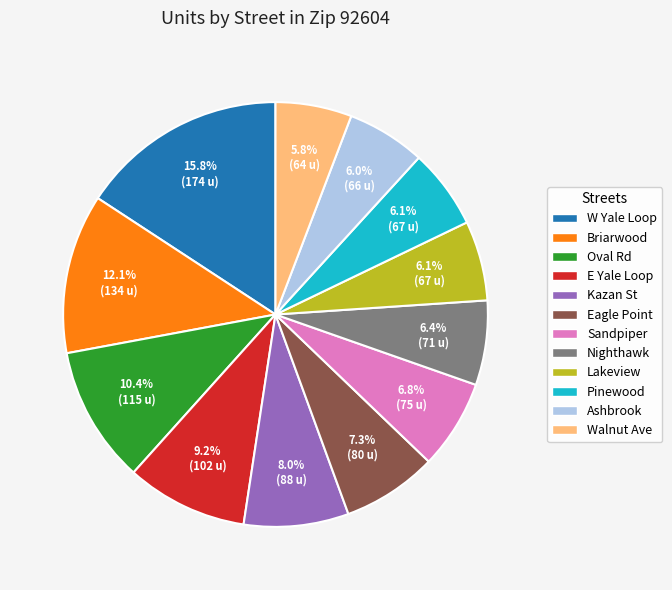

To the nearest percent, what is the average slice percentage?

8%